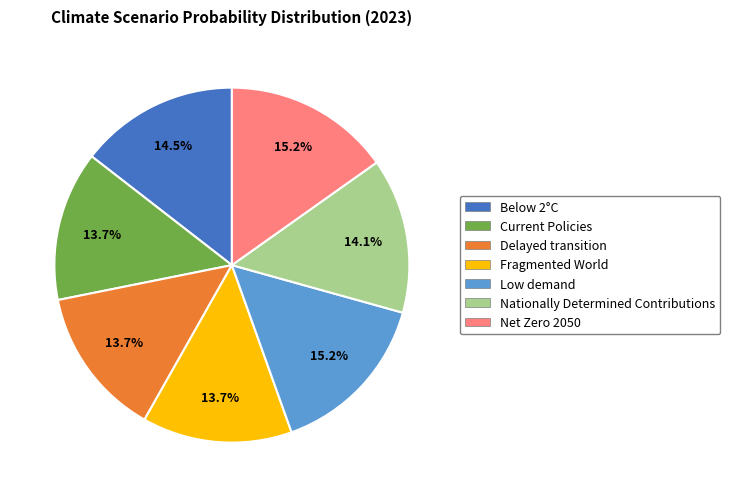

What percentage is NOT represented by Current Policies?

86.3%